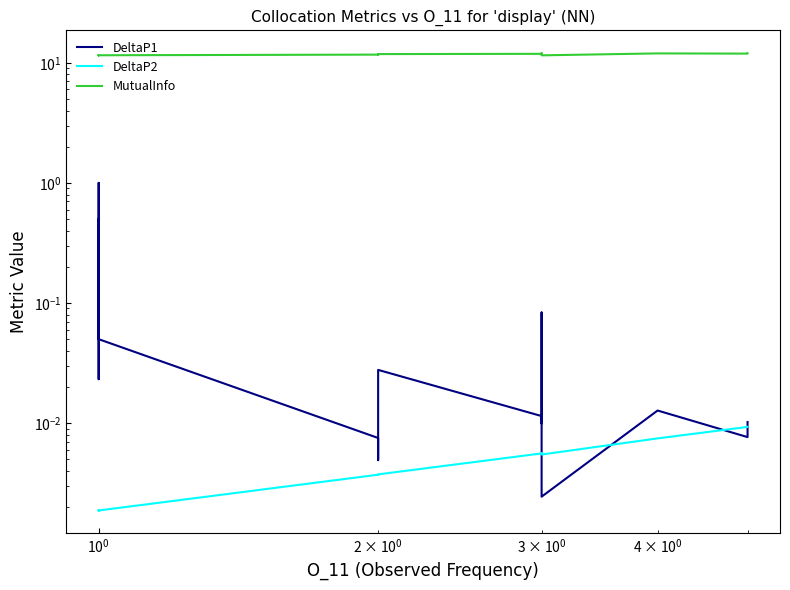

True or false: MutualInfo and DeltaP1 intersect in this chart.

False